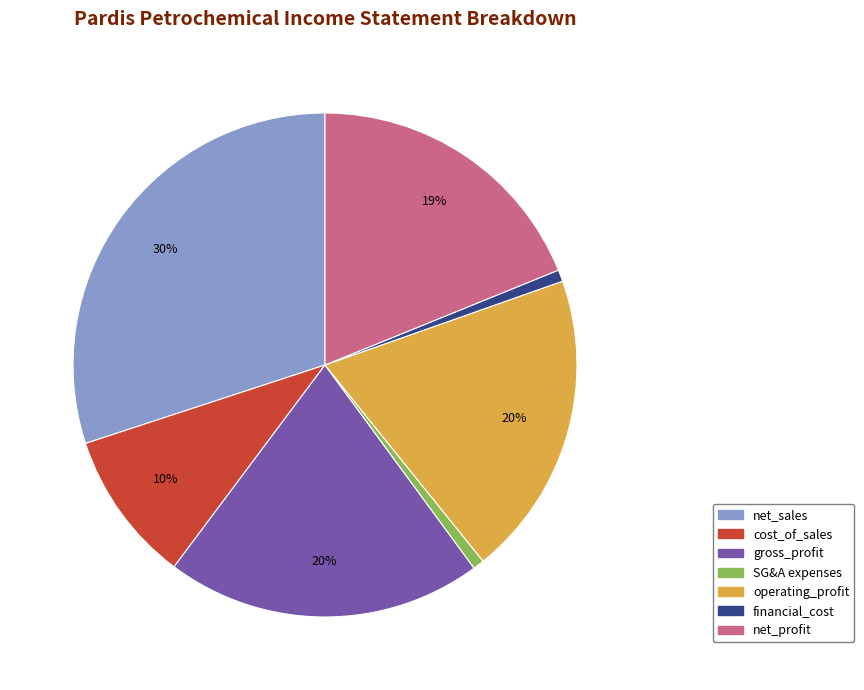

To the nearest percent, what is the difference between the largest and smallest slice percentages?

29%